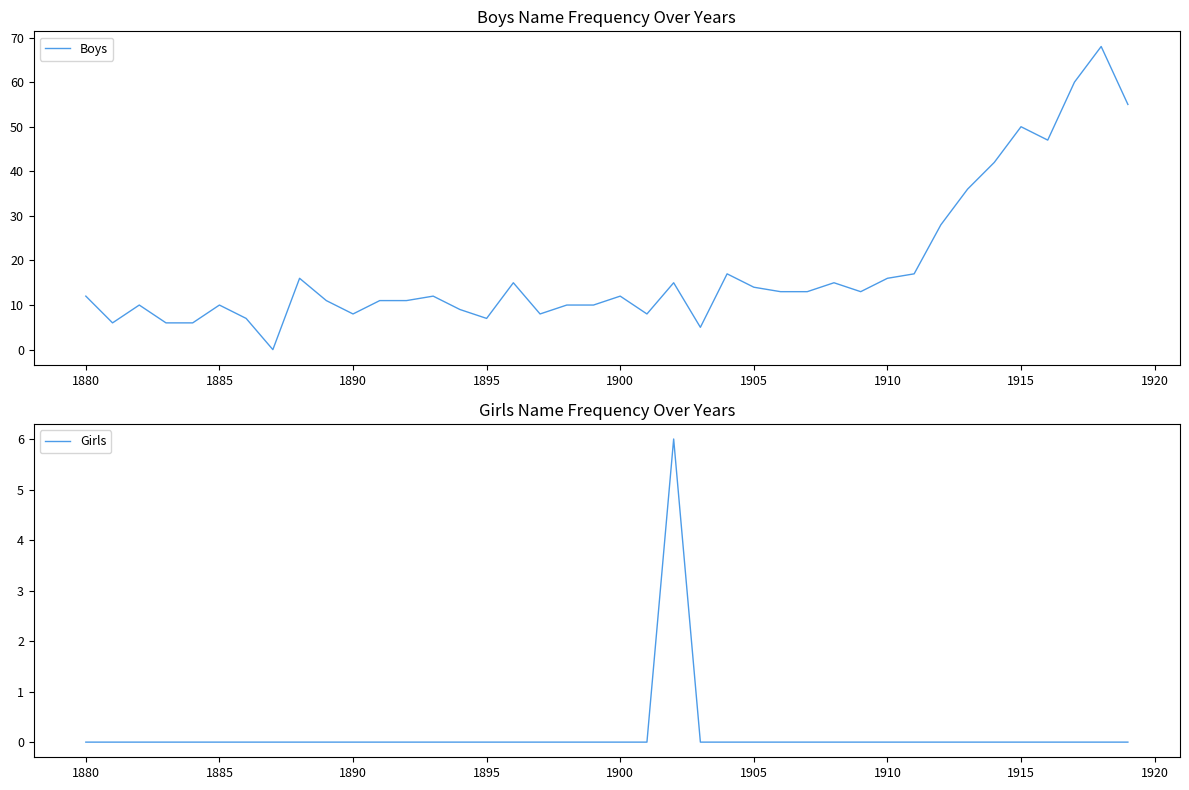

Is it true that Boys equals 17 at 1880?

False